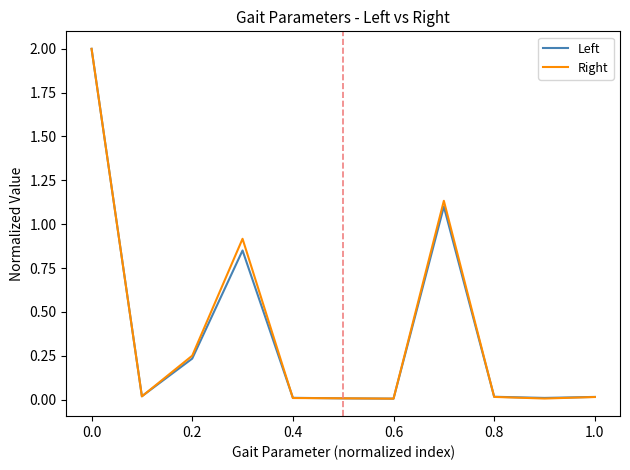

What is the highest value of the Left series?

2.0